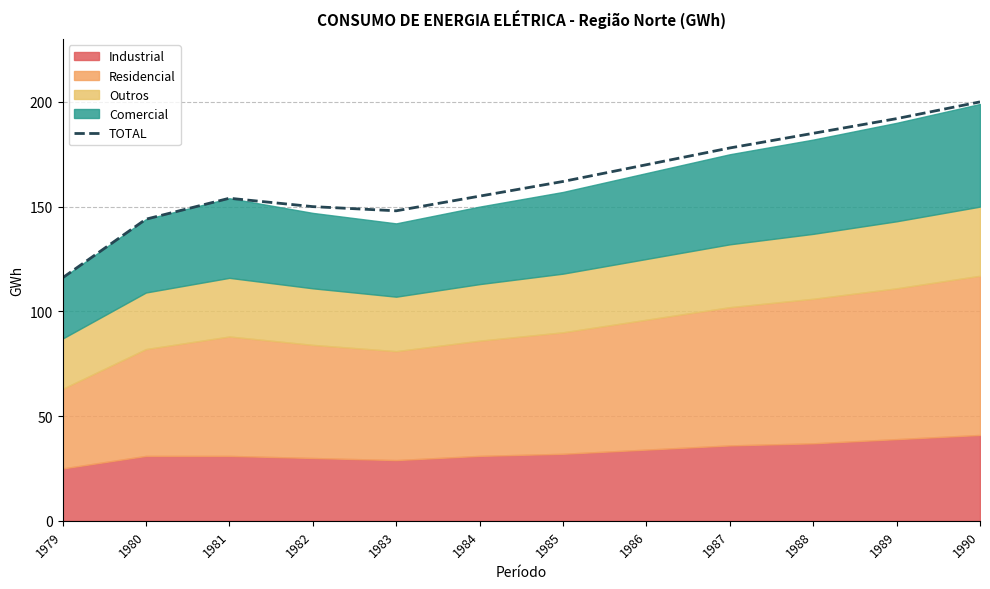

Approximately how many times larger is the value at 1986 compared to 1990?

0.8